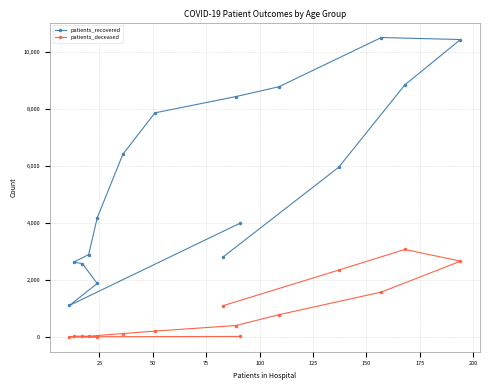

Does the chart have visible grid lines?

Yes